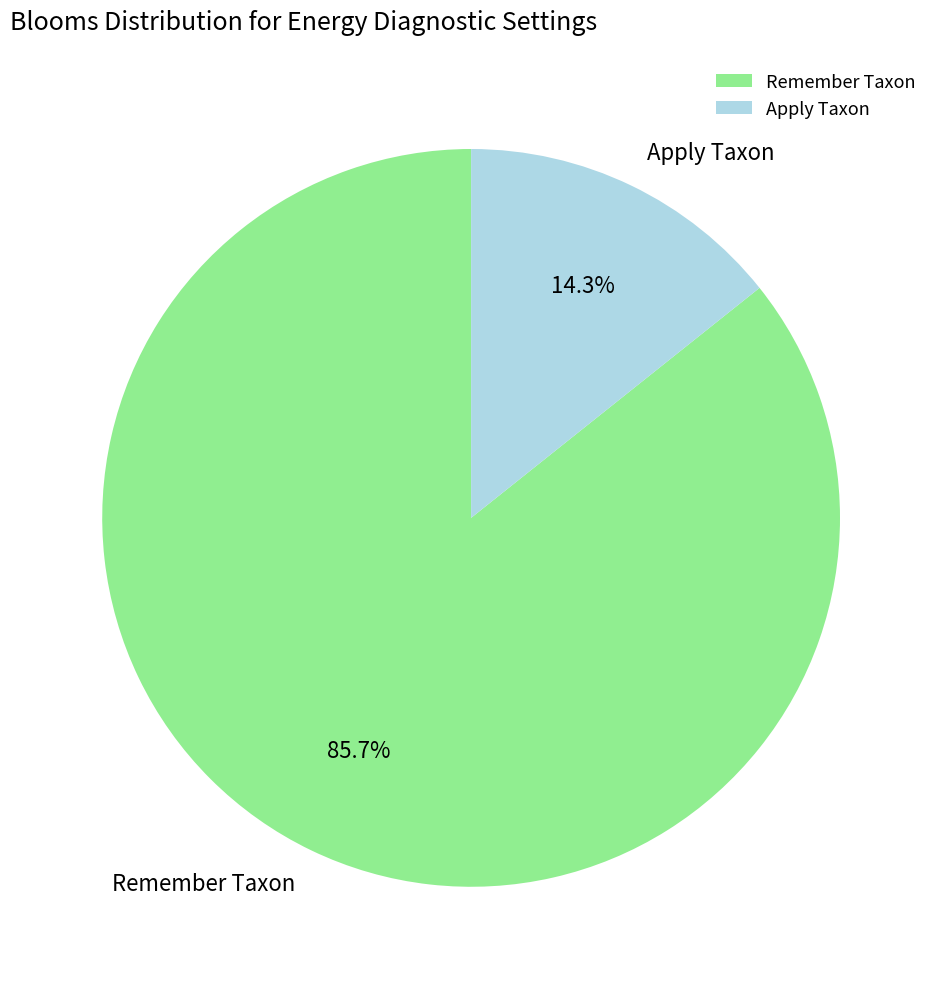

How many segments does this pie chart have?

2